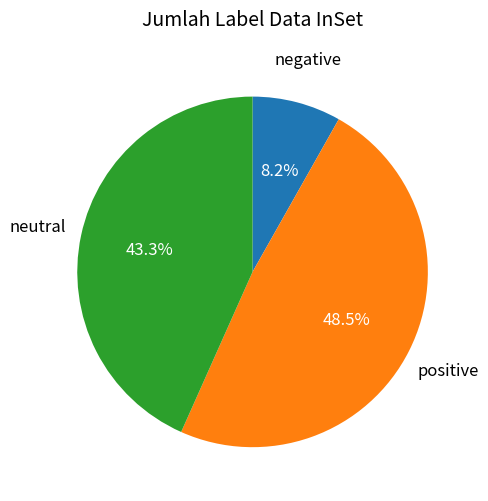

Does any single category account for the majority?

No